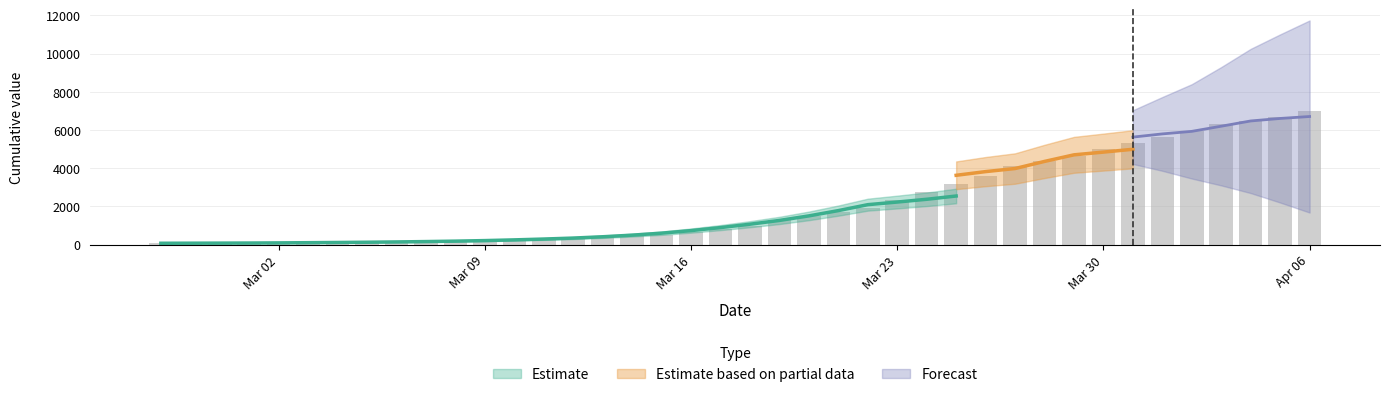

At which label does the data first exceed 993?

2020-03-19